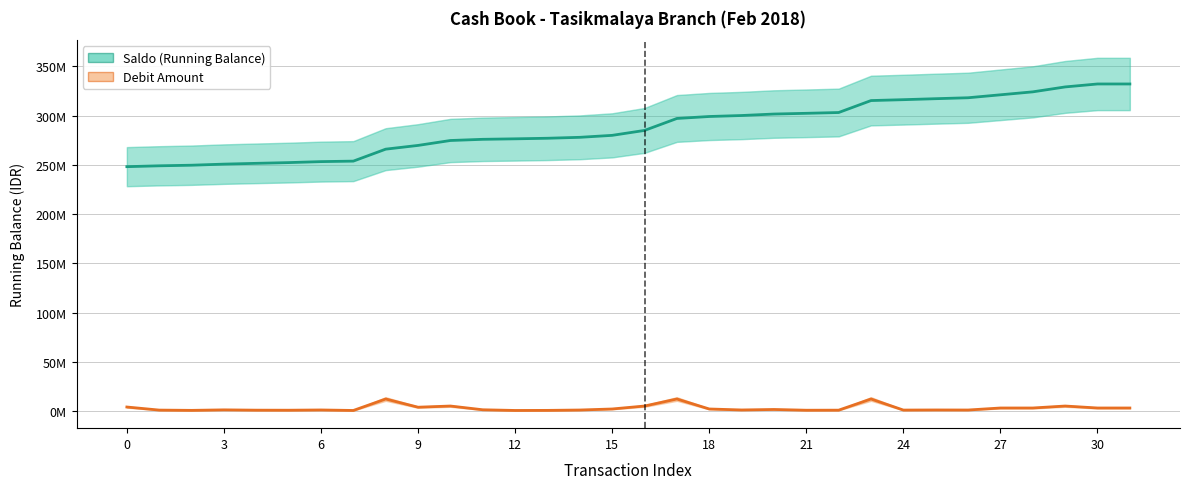

What is the difference between the highest and lowest values at 6?

249033500